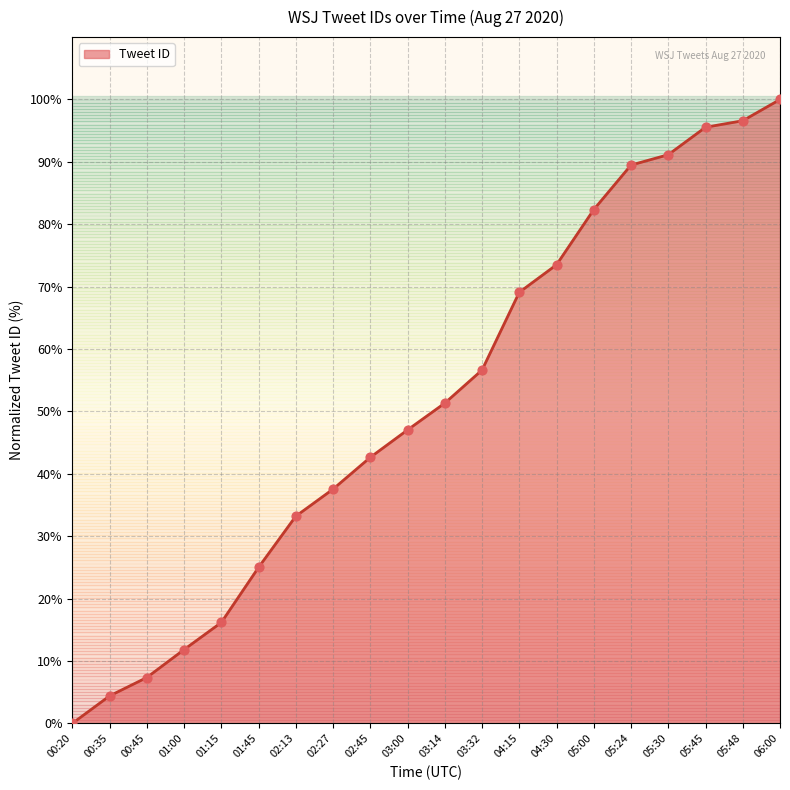

Which has a higher value, 00:20 or 01:00?

01:00